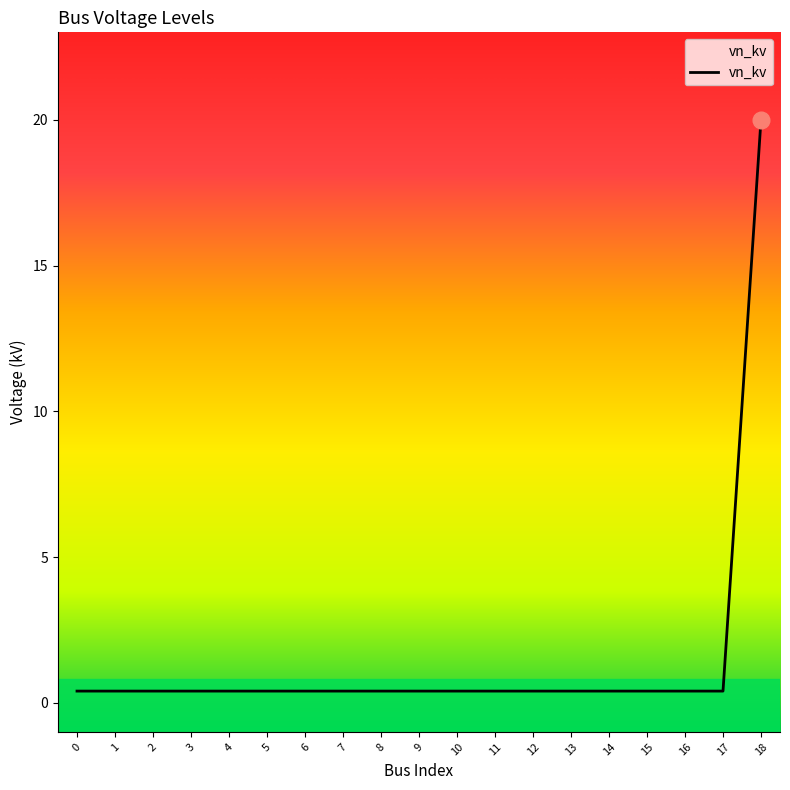

The chart shows a value of 0.4 at 16. True or false?

True